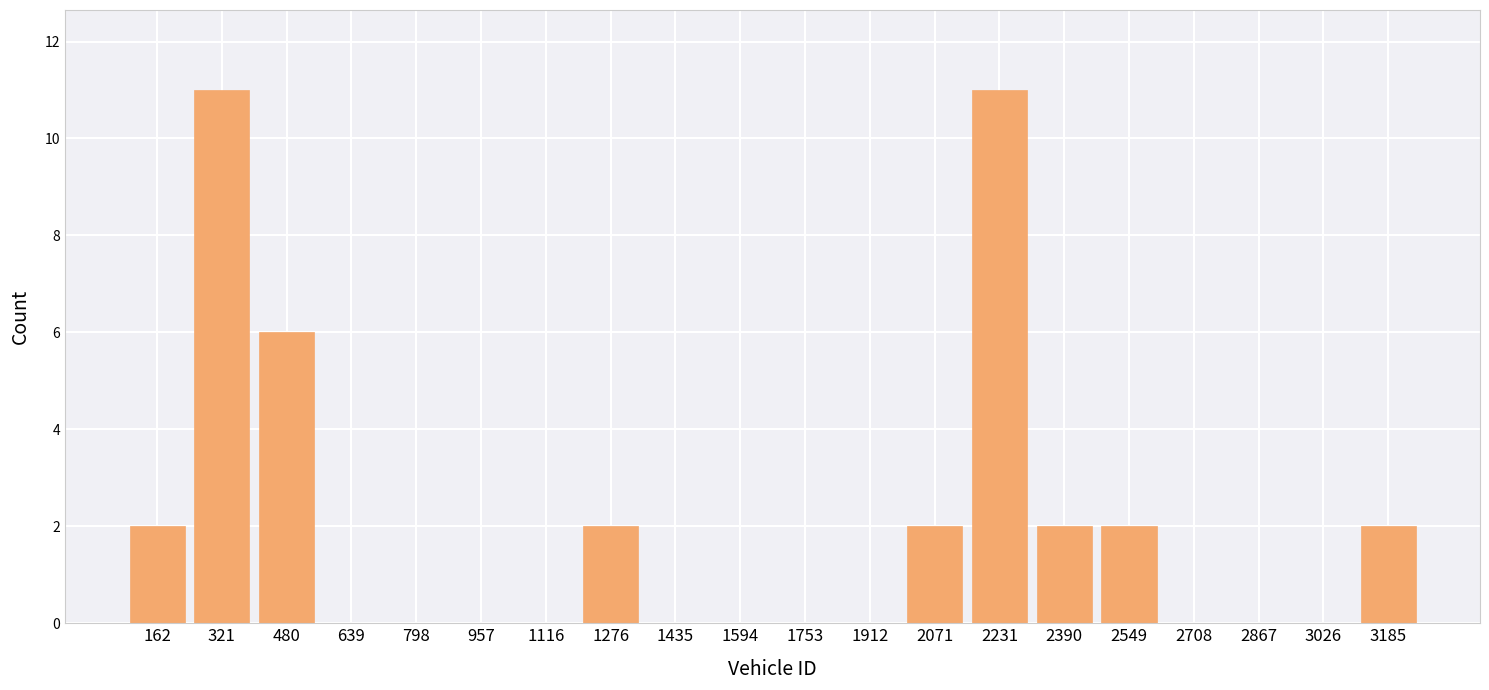

Reading left to right, list every bar in this chart as the range it spans on the x-axis followed by its height. Neither the bar edges nor the heights are printed on the chart, so give them approximately, as read against the axes.

80 to 240: 2
240 to 400: 11
400 to 560: 6
560 to 720: 0
720 to 880: 0
880 to 1040: 0
1040 to 1200: 0
1200 to 1360: 2
1360 to 1520: 0
1520 to 1680: 0
1680 to 1840: 0
1840 to 2000: 0
2000 to 2160: 2
2160 to 2320: 11
2320 to 2460: 2
2460 to 2620: 2
2620 to 2780: 0
2780 to 2940: 0
2940 to 3100: 0
3100 to 3260: 2